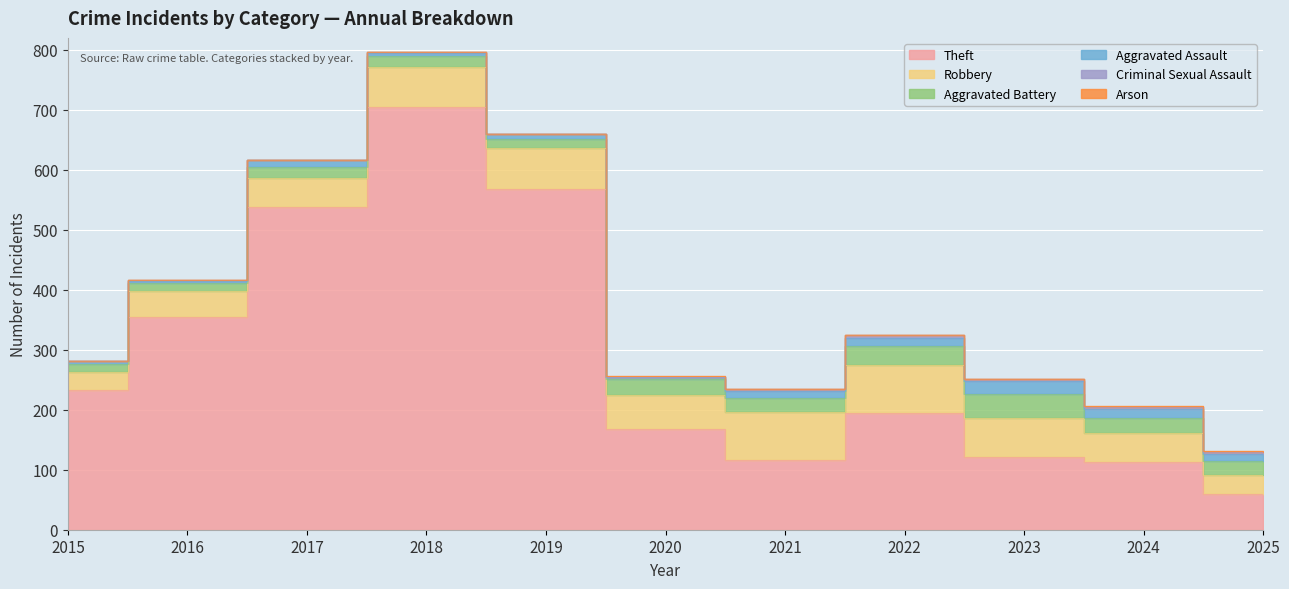

Between 2020 and 2021, which series saw the biggest shift?

Theft